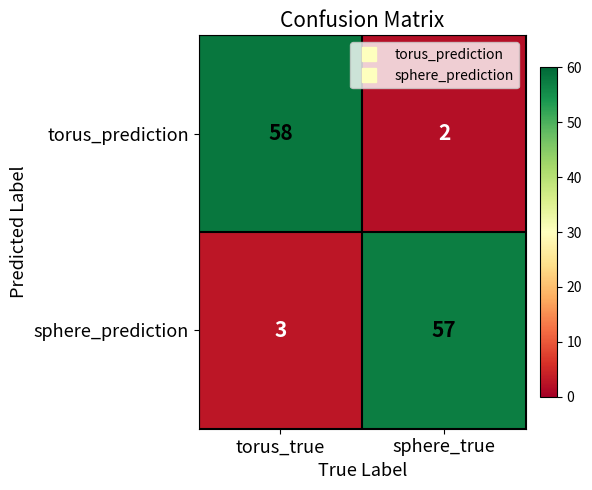

What is the spread (max minus min) of values at torus_true?

55